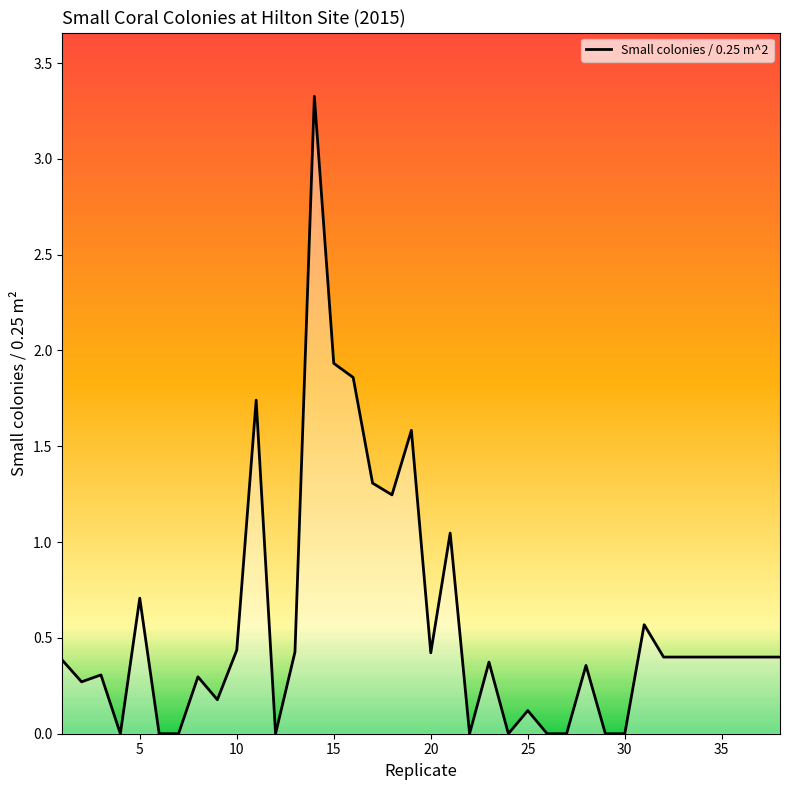

What is the maximum value shown in the chart?

3.3